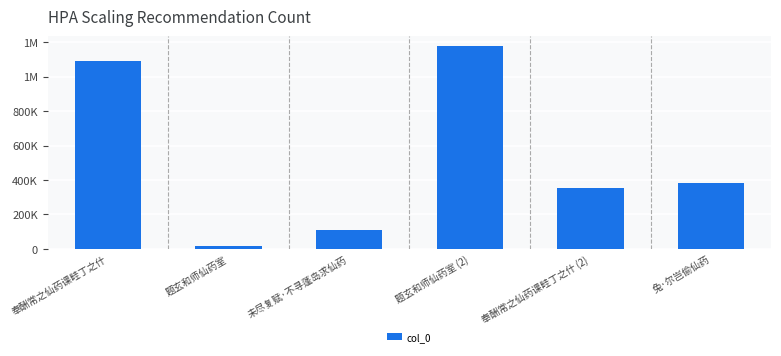

Which has a higher value, 兔·尔岂偷仙药 or 奉酬常之仙药课畦丁之什?

奉酬常之仙药课畦丁之什